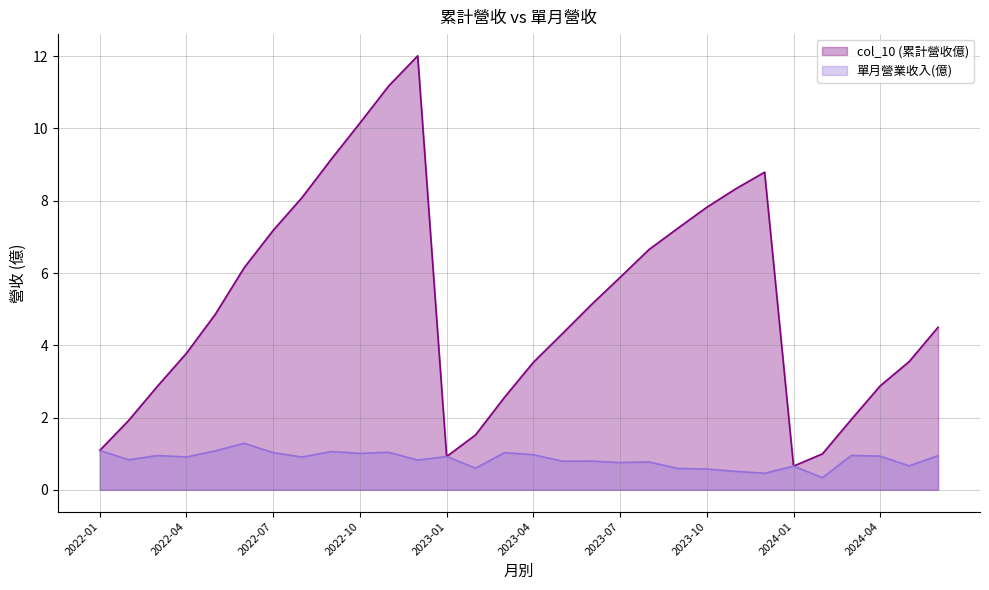

Which category has the highest value in the col_10 (累計營收億) series?

2022-12